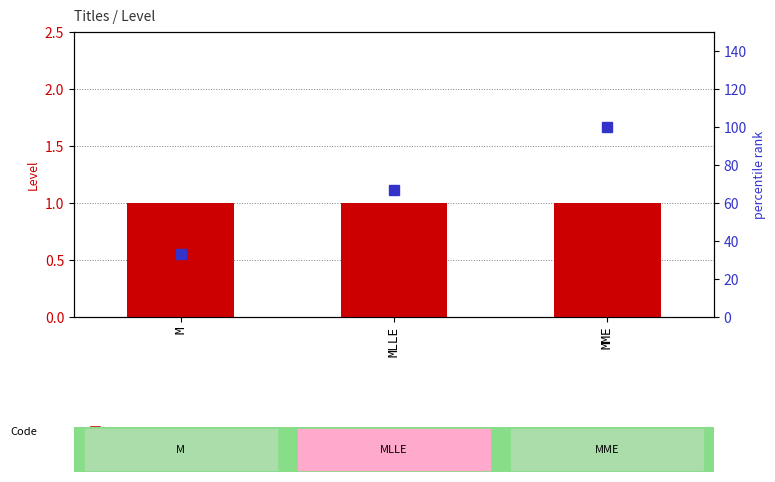

What position from the right is MLLE?

2